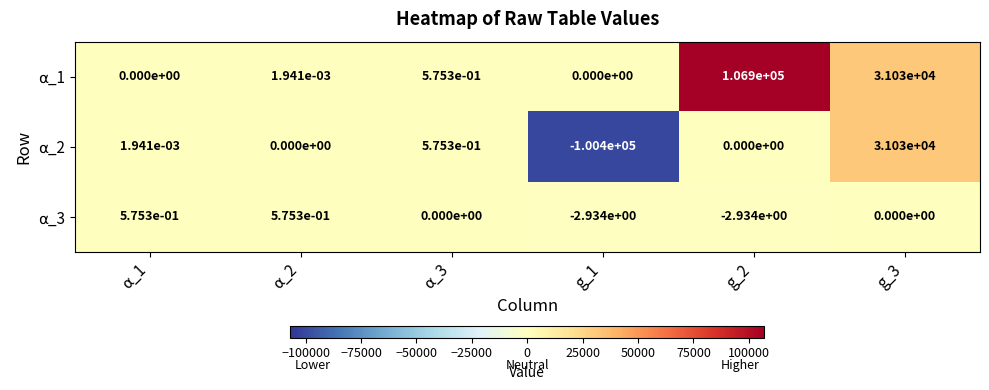

How many categories are shown in the chart?

6